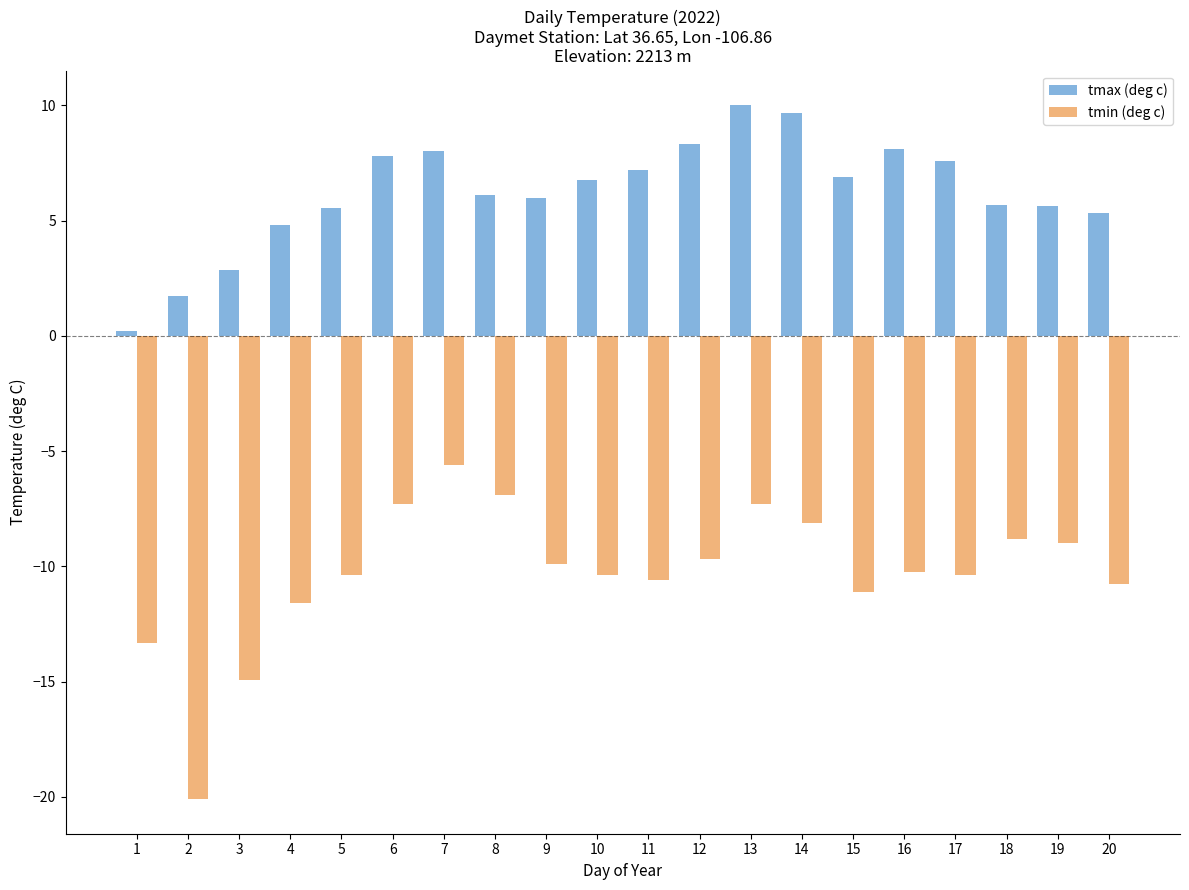

What is the approximate value of tmin (deg c) at 18?

-8.8